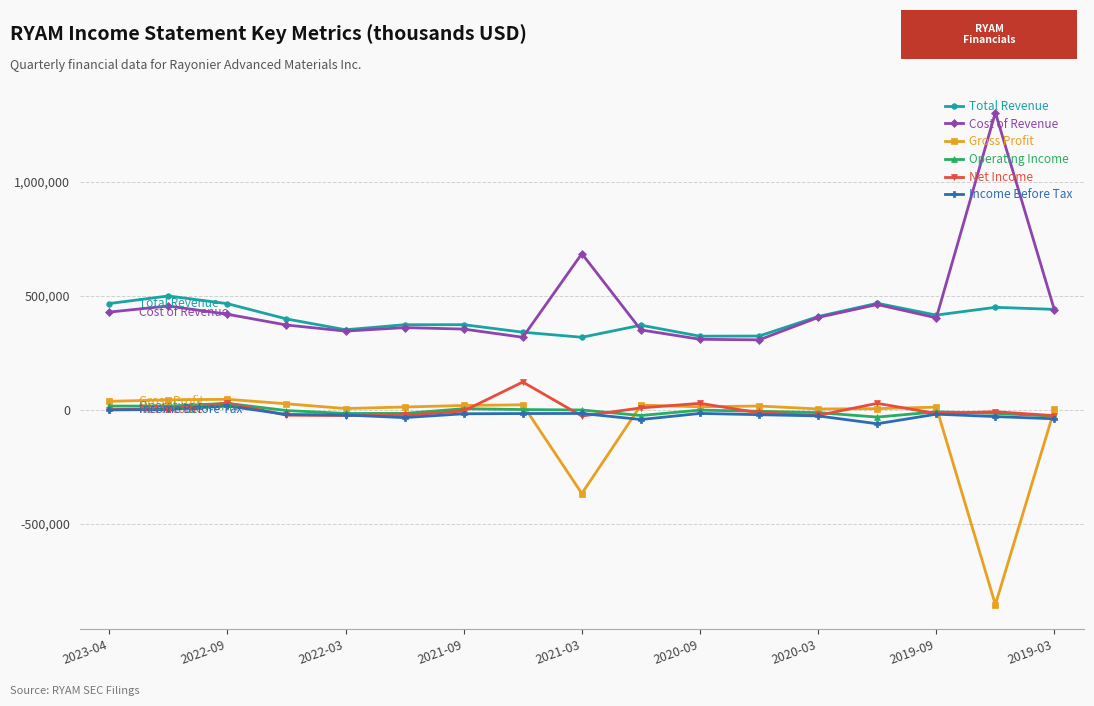

True or false: Net Income and Total Revenue cross at least once.

False